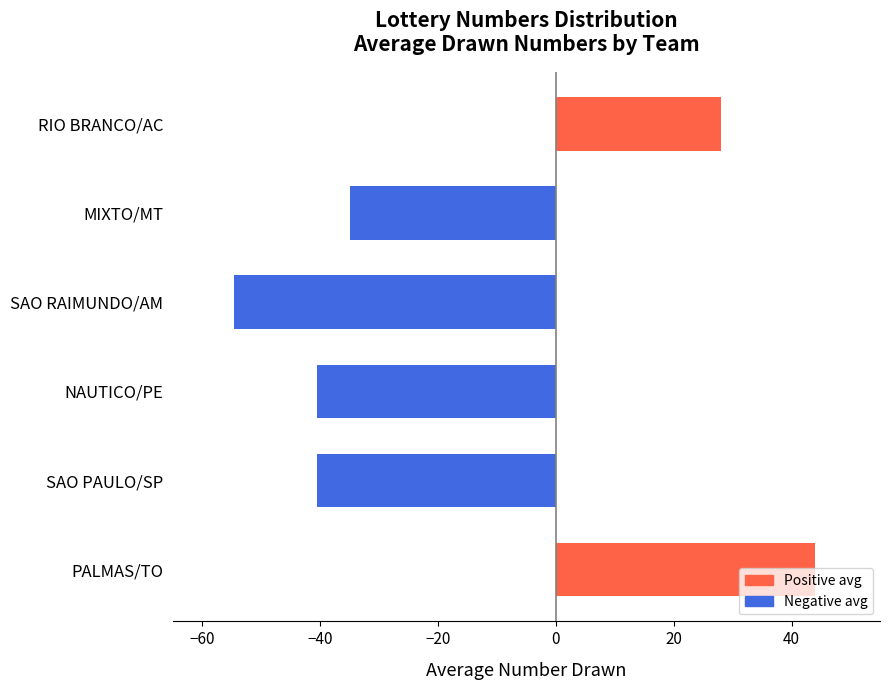

The value at NAUTICO/PE is -61.5. True or false?

False